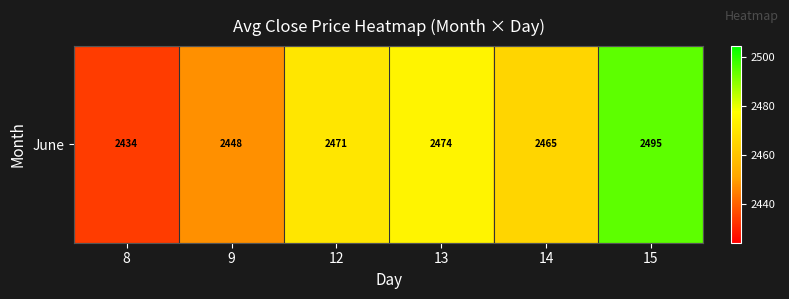

Read the value at 12.

2470.6